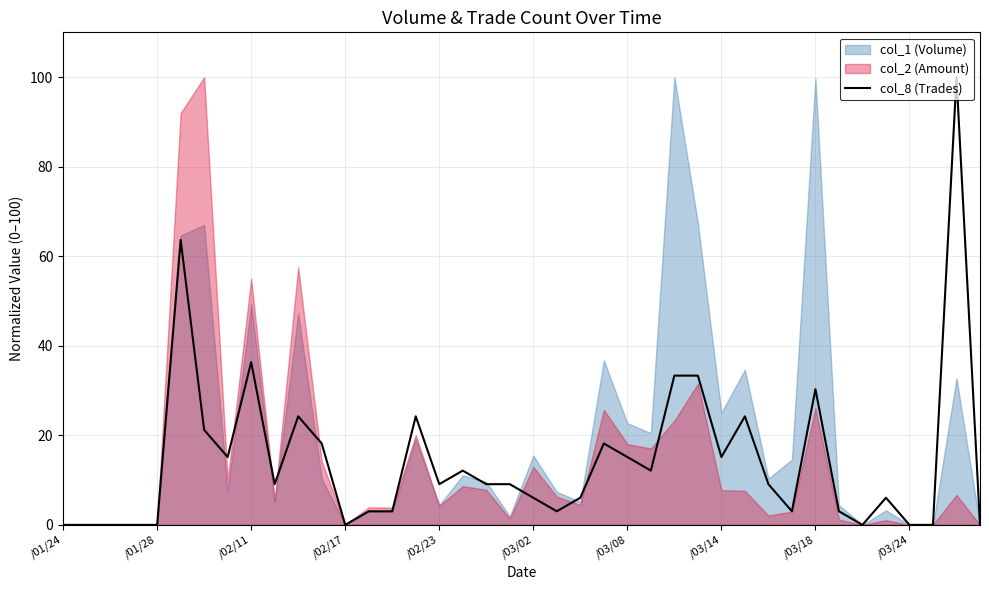

What is the greatest value displayed?

100.0